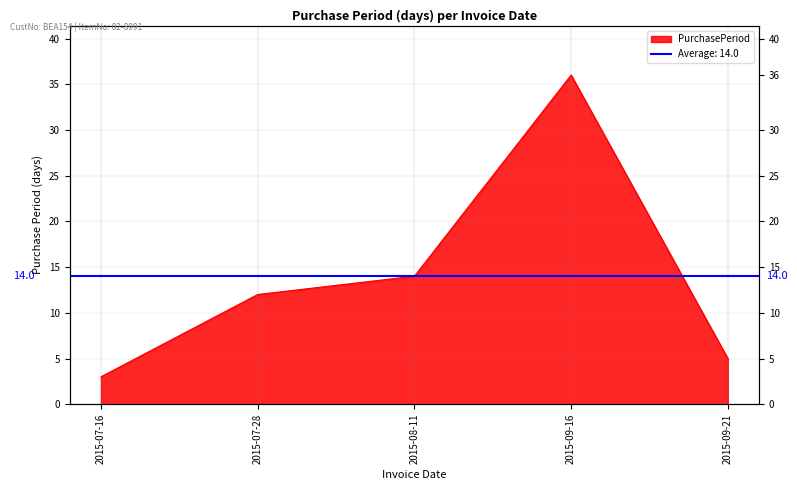

True or false: the data shows 3 at 2015-07-16.

True